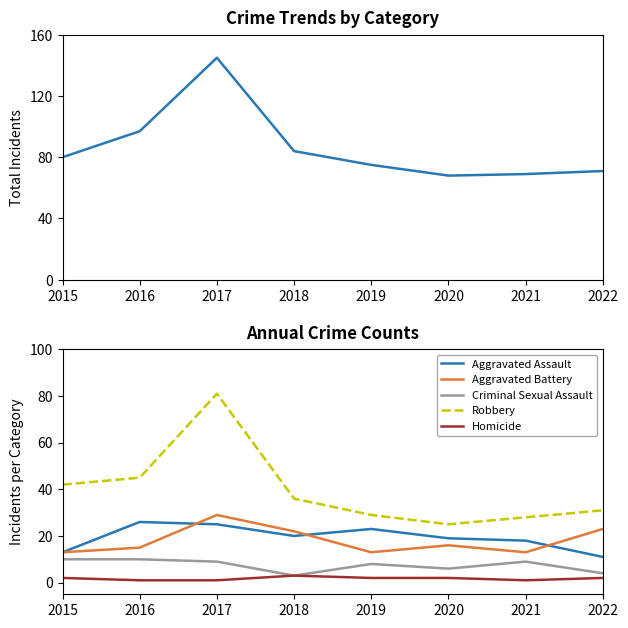

Is the value of Criminal Sexual Assault at 2015 greater than the value of Aggravated Assault at 2017?

No